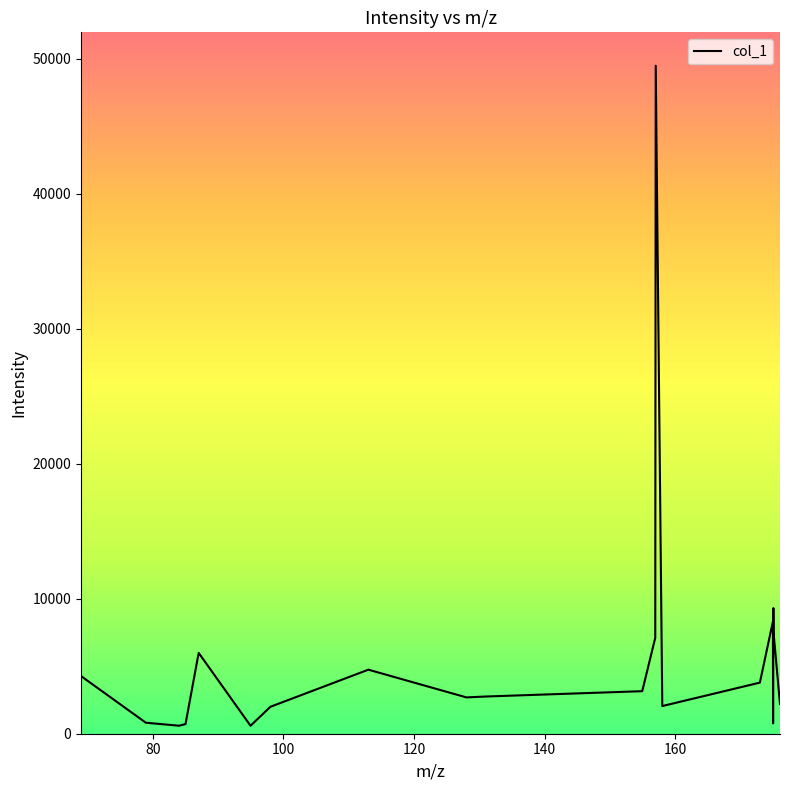

What is the greatest value displayed?

49480.0